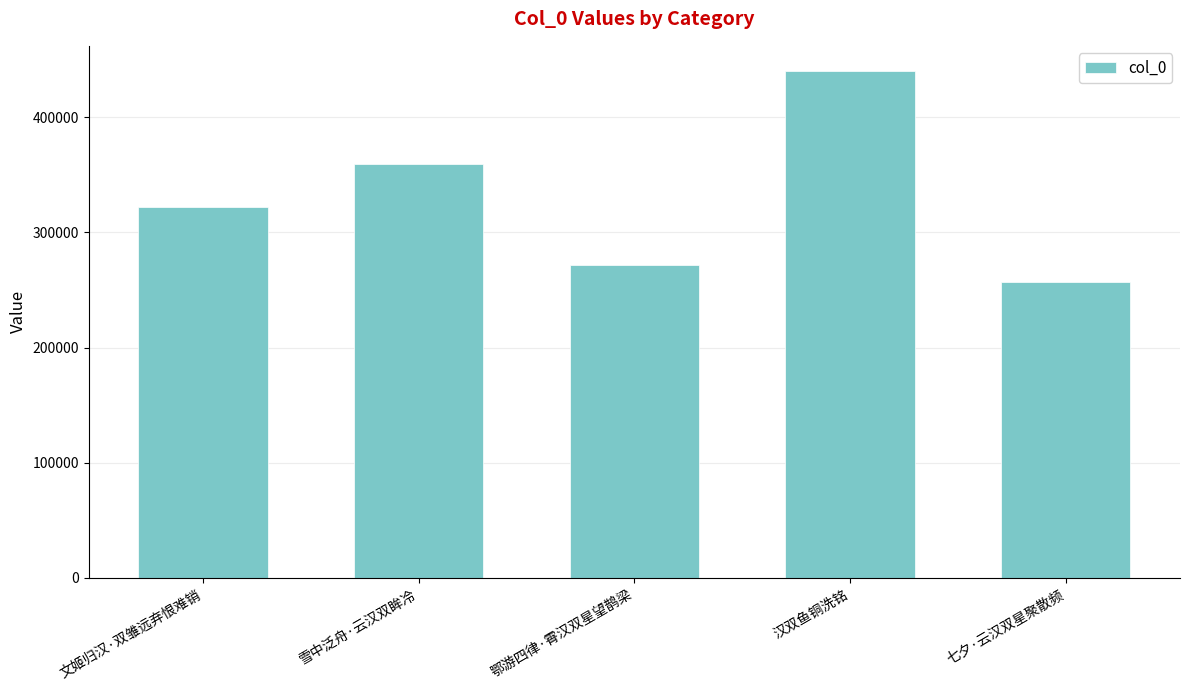

Is it true that the value at 汉双鱼铜洗铭 is 149113?

False